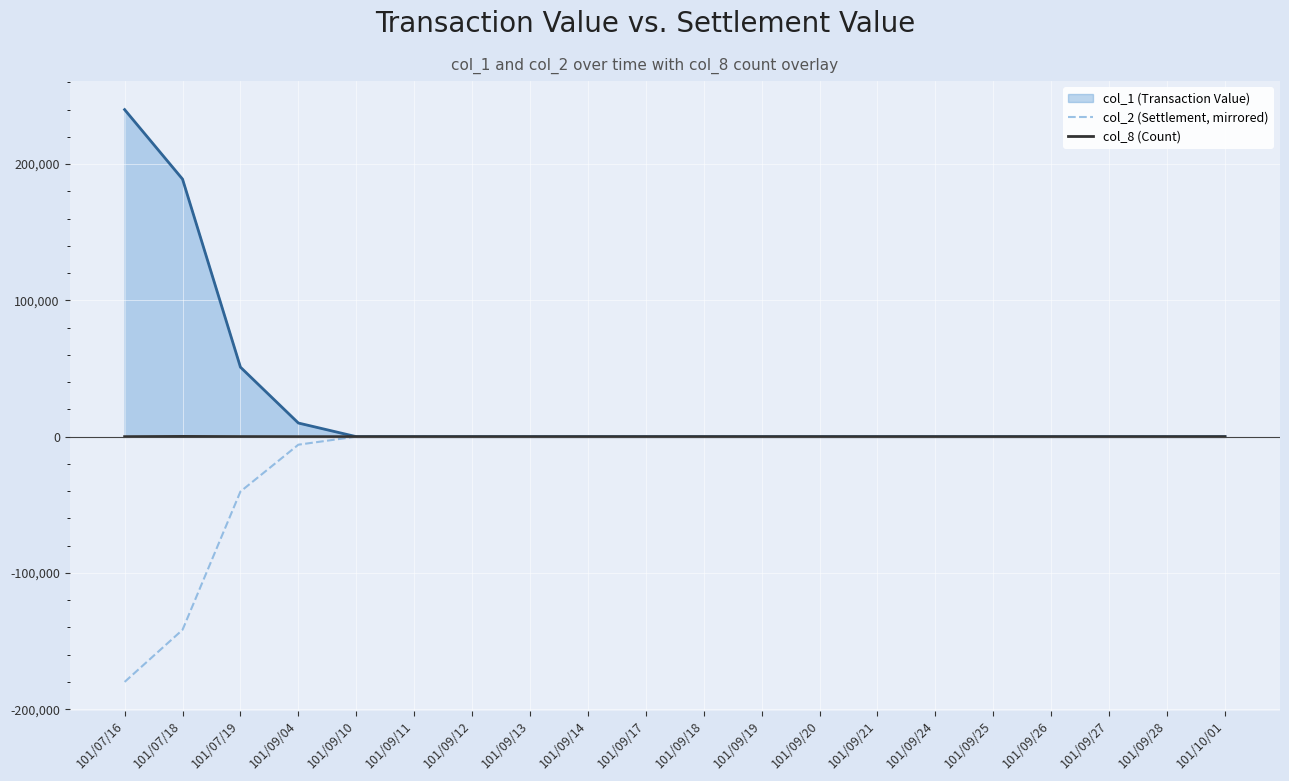

Rank the series by their average value, from highest to lowest.

col_1 (Transaction Value), col_8 (Count), col_2 (Settlement, mirrored)